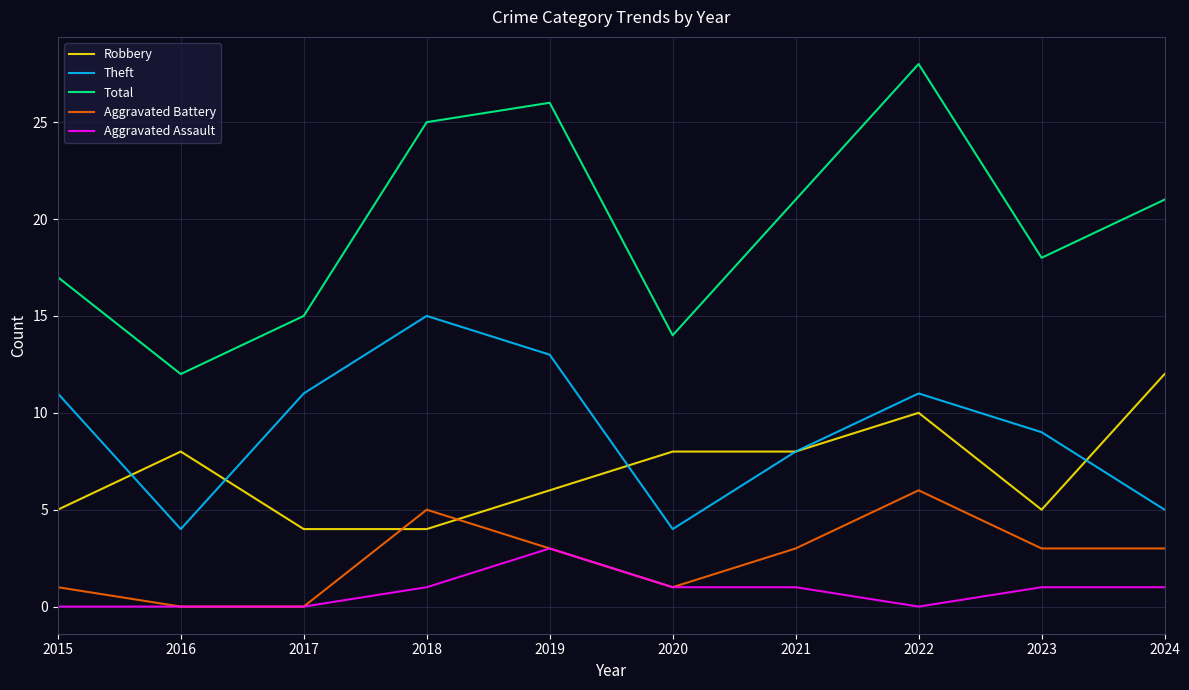

Which category has the highest value in the Theft series?

2018